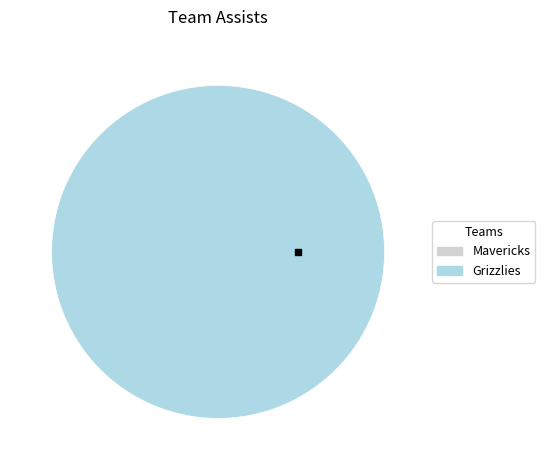

Is there a majority slice in this chart?

Yes